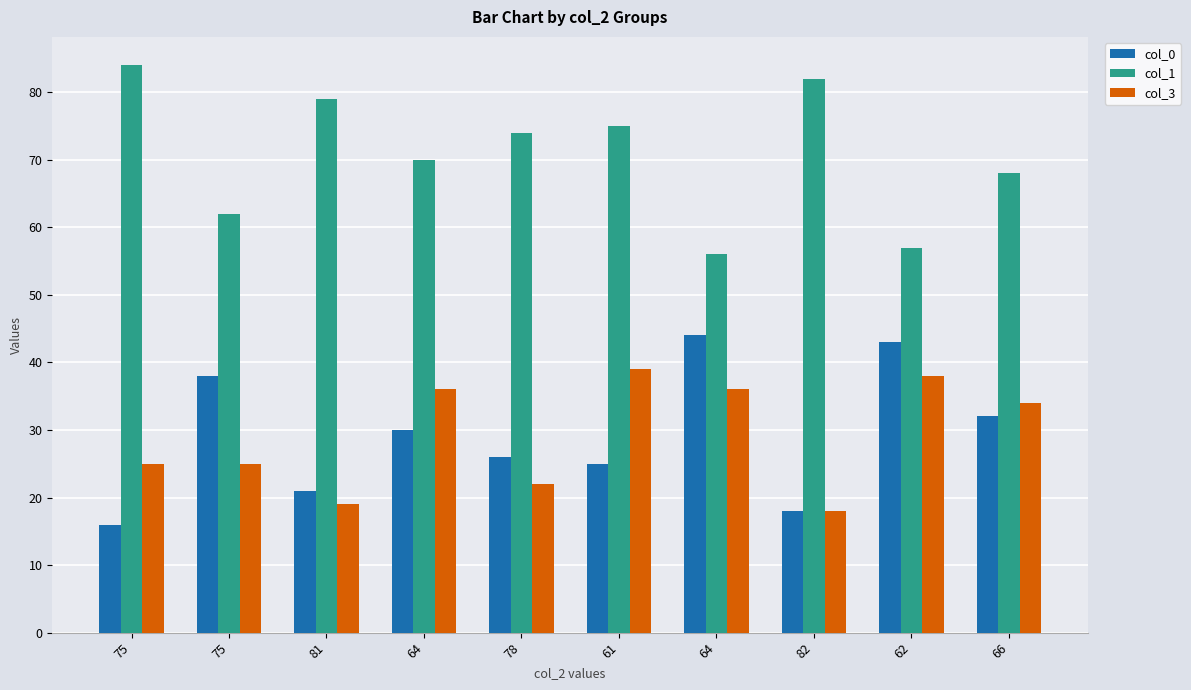

How many groups of bars are there?

10